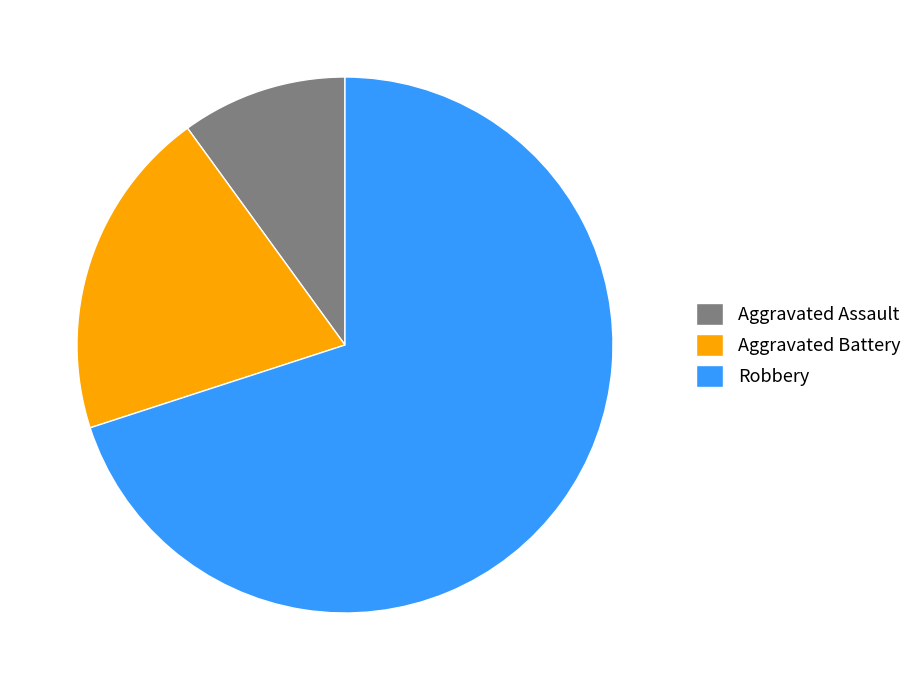

Rank the categories by value from lowest to highest.

Aggravated Assault, Aggravated Battery, Robbery